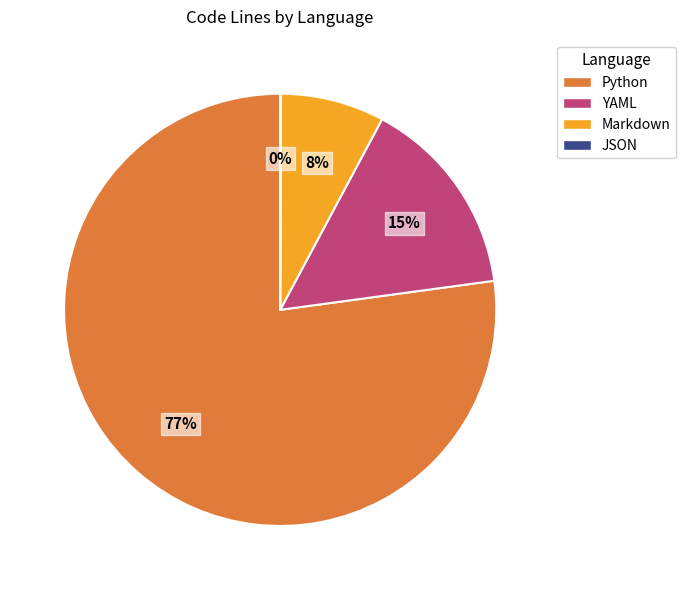

Does Python represent more than half of the total?

Yes